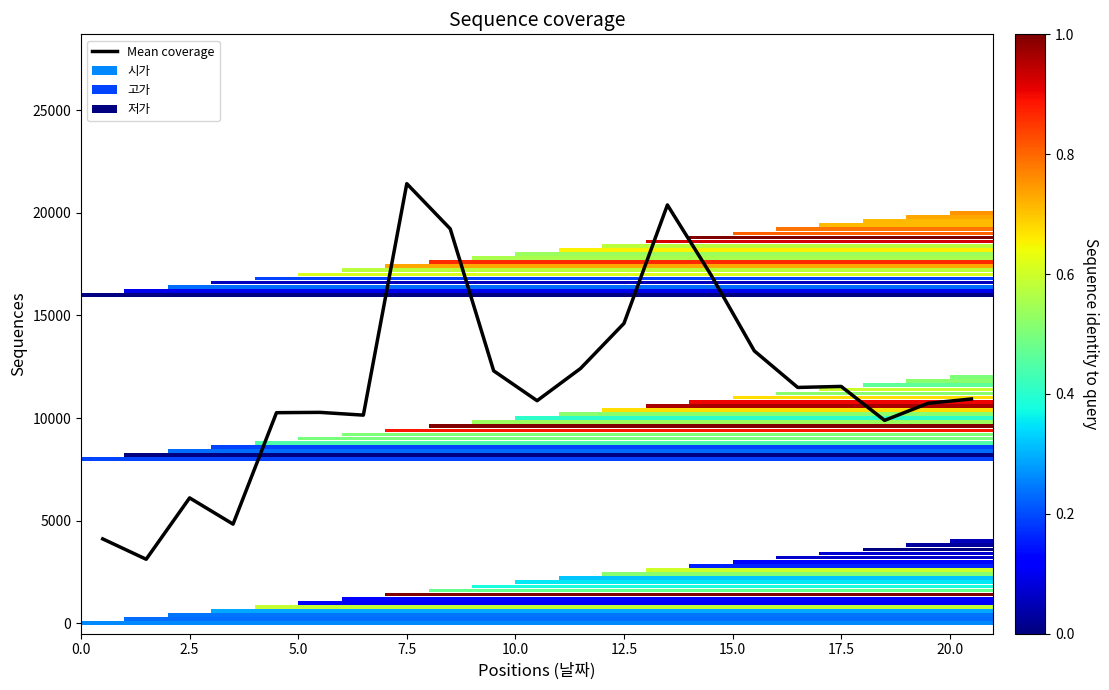

What is the difference between the maximum and minimum values?

18302.7